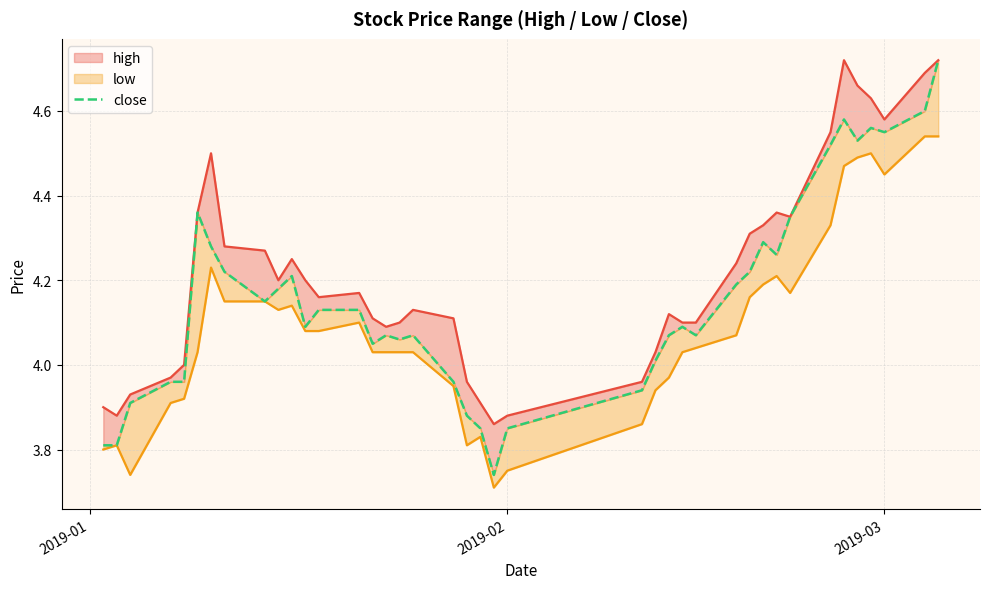

True or false: high and low cross at least once.

False